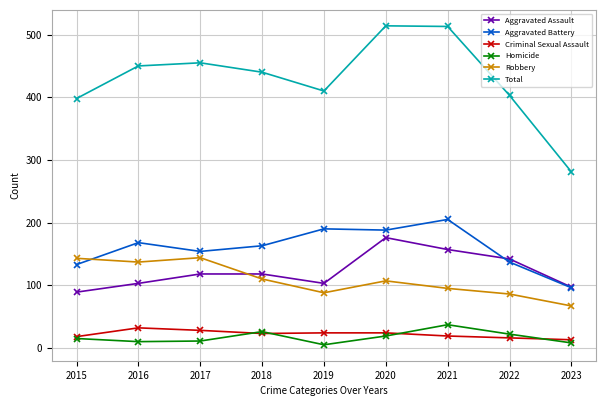

The Criminal Sexual Assault series shows 24 at 2020. True or false?

True